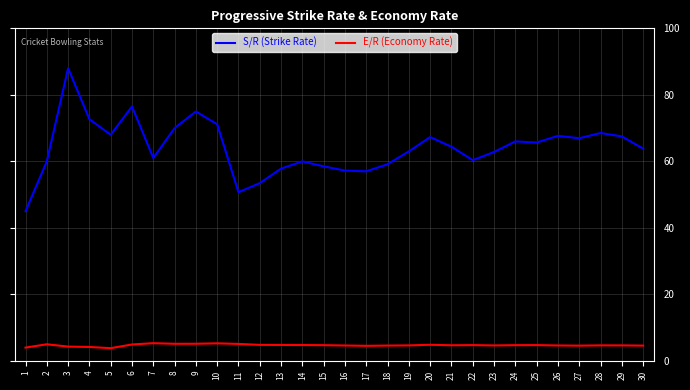

The S/R (Strike Rate) series shows 63.8 at 30. True or false?

True